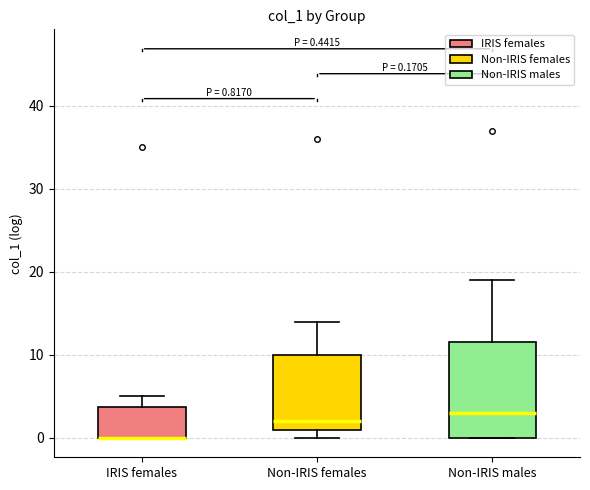

Comparing the boxes themselves (not the whiskers), which one is the tallest?

Non-IRIS males